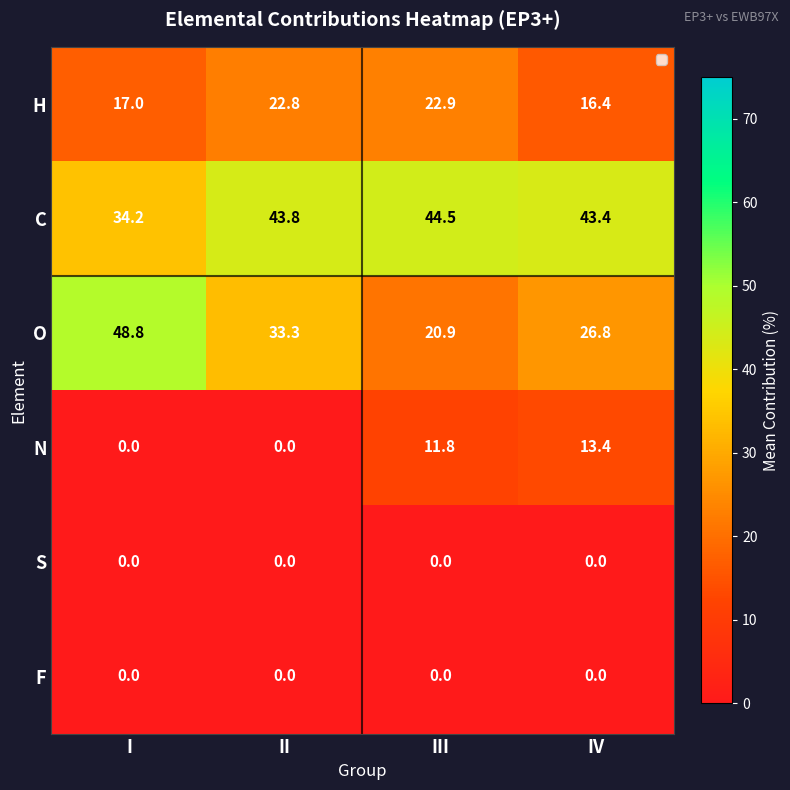

List the labels in order of O value, smallest first.

III, IV, II, I